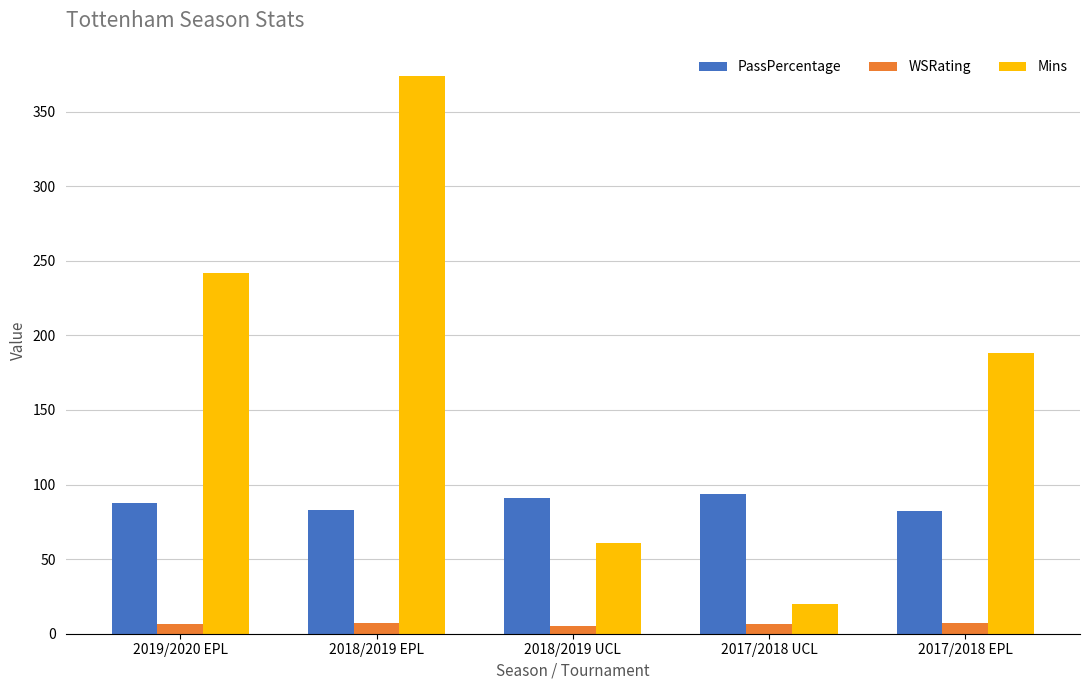

Which series has the largest total across all categories?

Mins